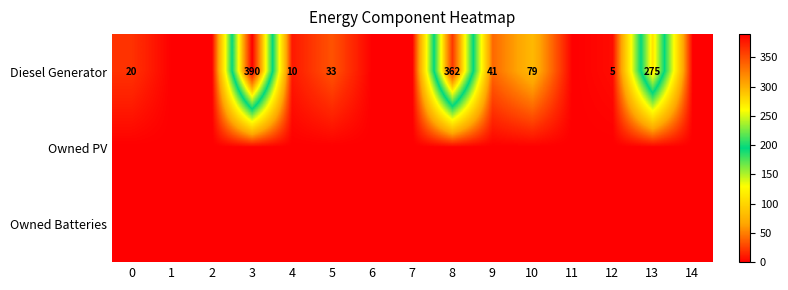

At which category is the sum across all series the highest?

3